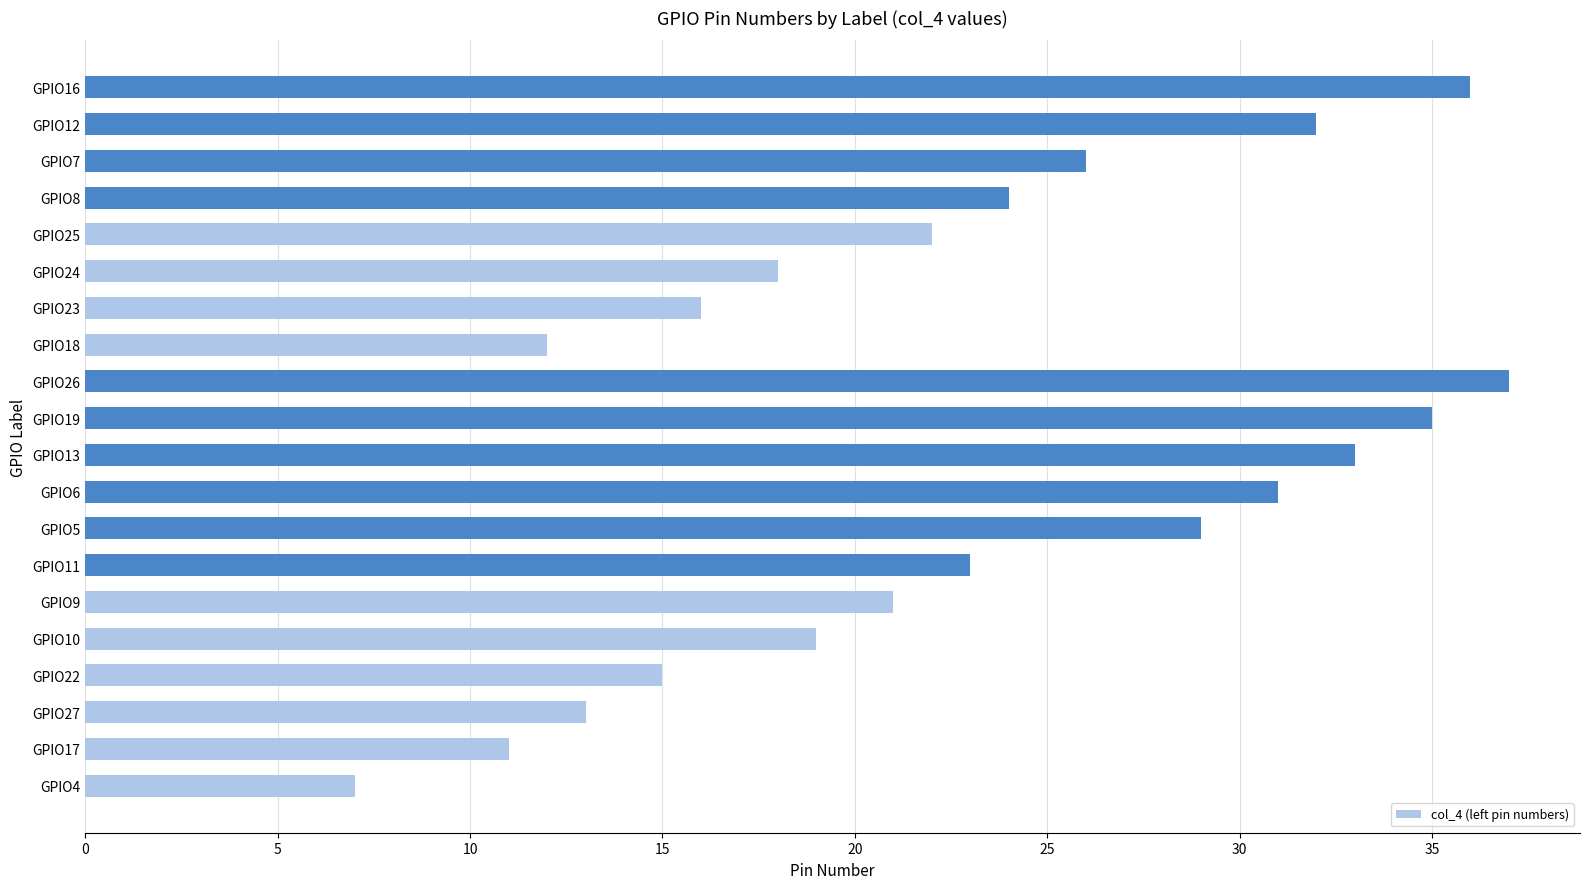

How many bars are there in total?

20